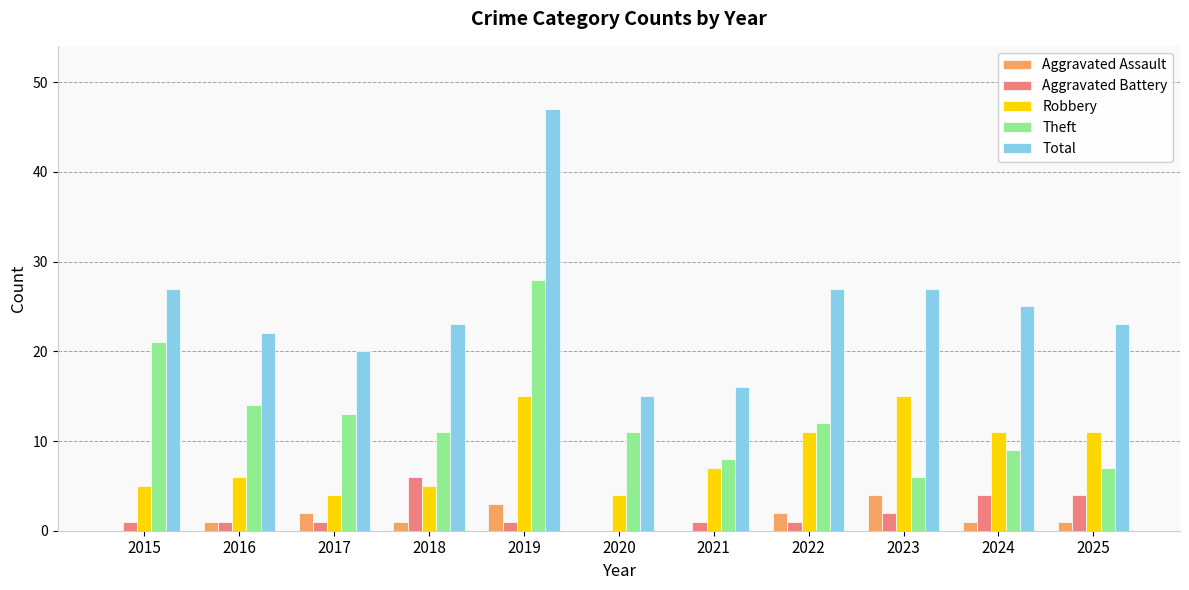

What is the difference between the Theft values at 2017 and 2022?

1